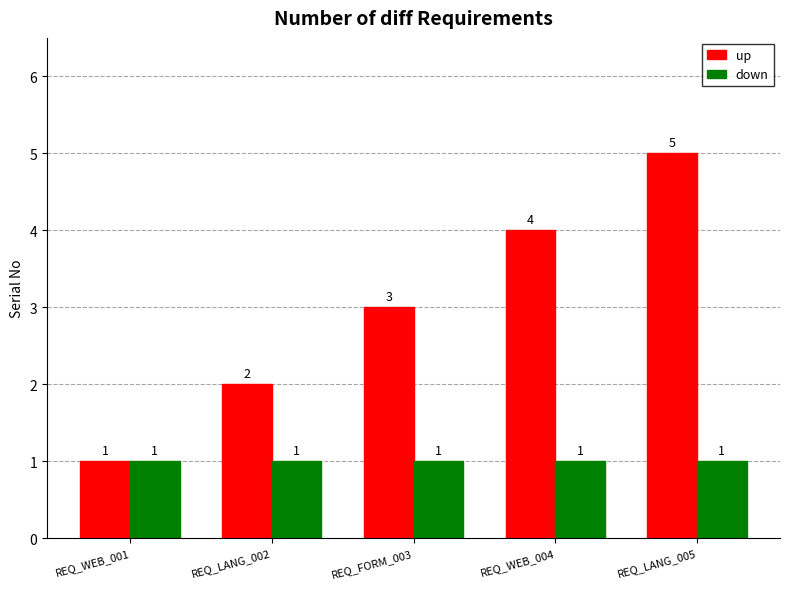

Is the value of down at REQ_WEB_004 greater than the value of up at REQ_WEB_004?

No